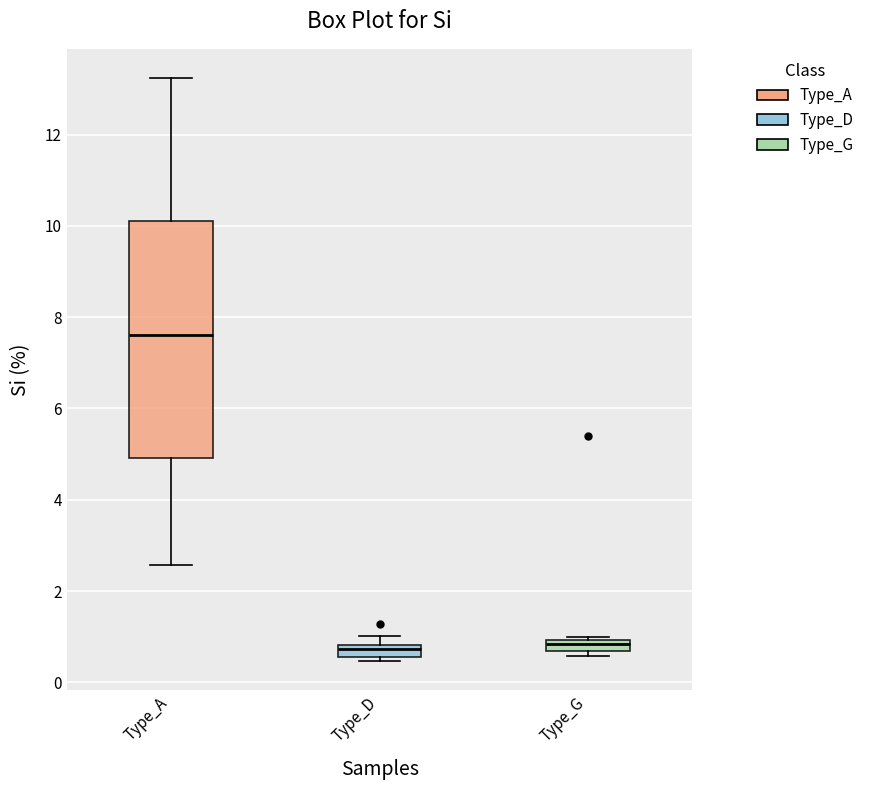

Where is the upper edge of the box for Type_A on the y-axis? The values are not printed on the chart, so give them approximately, as read against the axis.

10.2